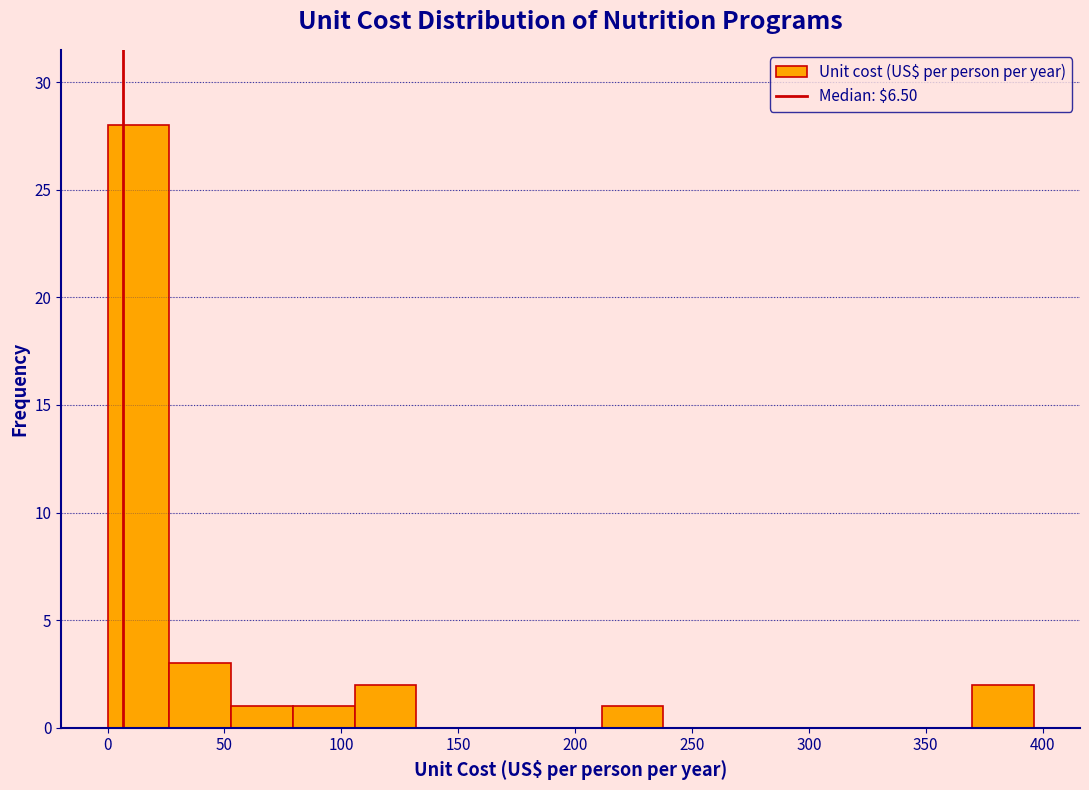

How tall is the bar that spans 25 to 55 on the x-axis? Neither the bar edges nor the heights are printed on the chart, so give them approximately, as read against the axes.

3